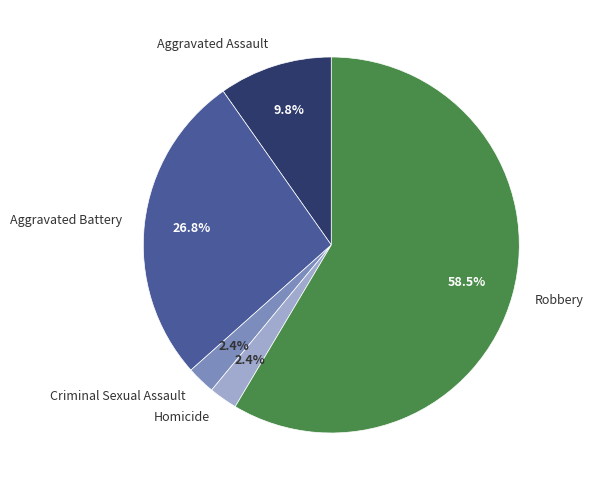

Which category has the biggest portion of the pie?

Robbery